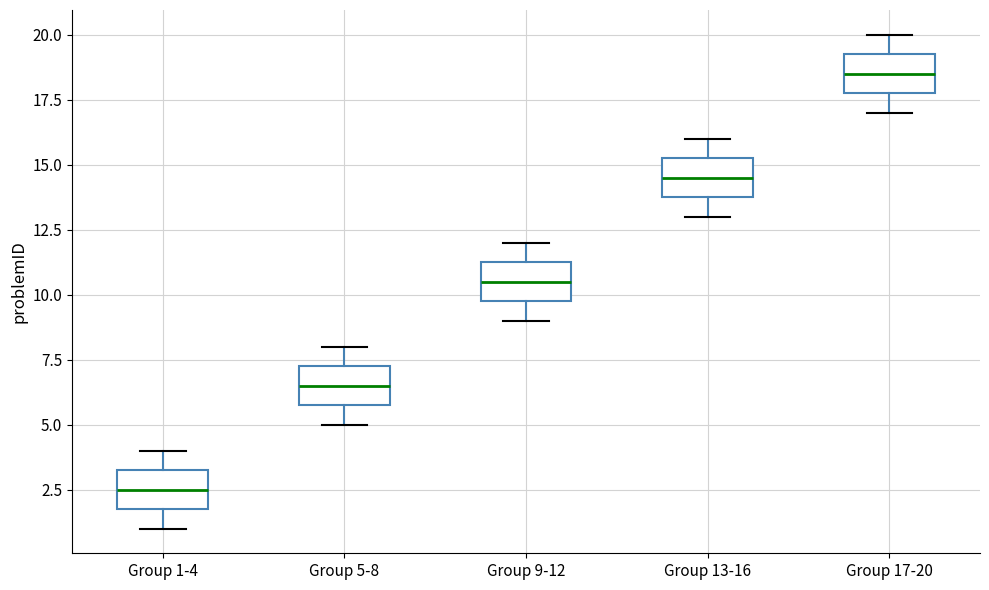

Which box has the highest median line?

Group 17-20